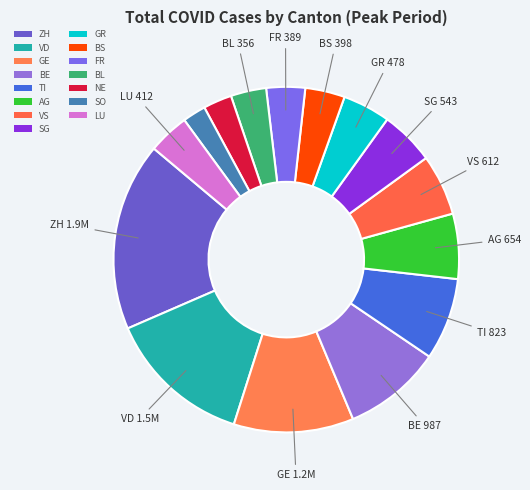

How many slices are in this pie chart?

15